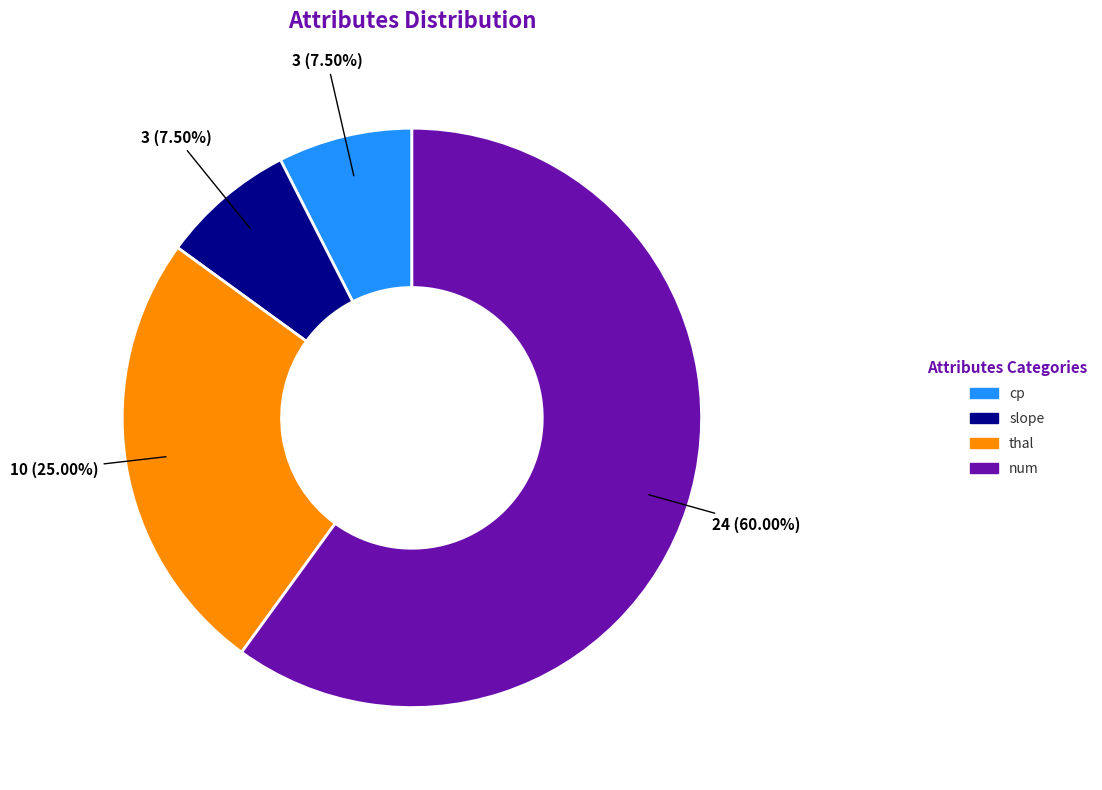

Does any single category account for the majority?

Yes